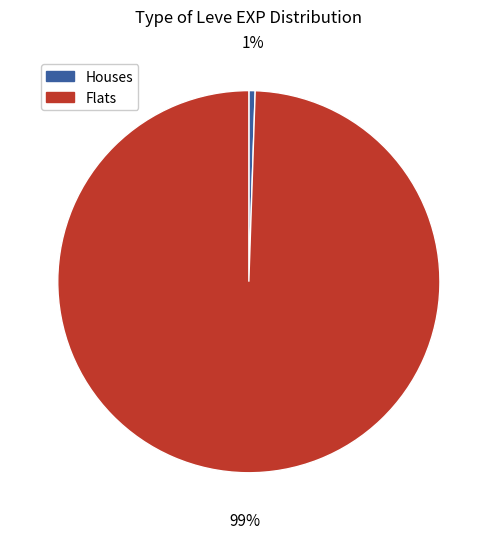

To the nearest percent, what is the average slice percentage?

50%